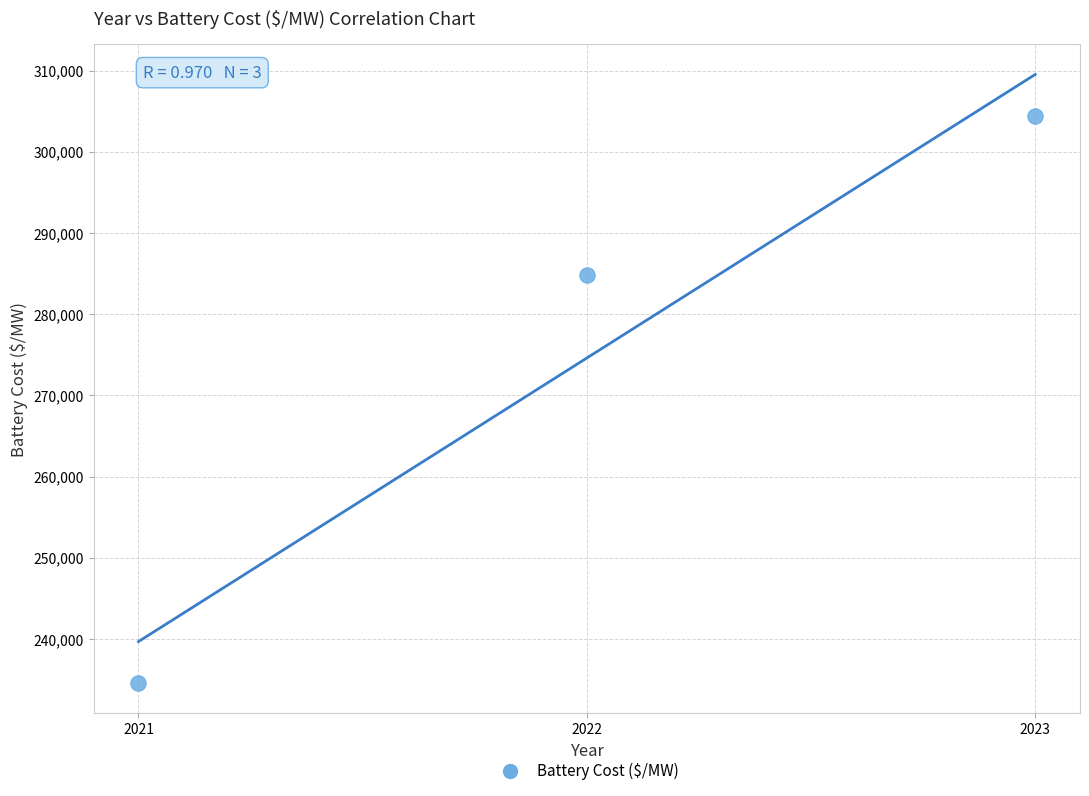

What is the average Y value?

274605.5